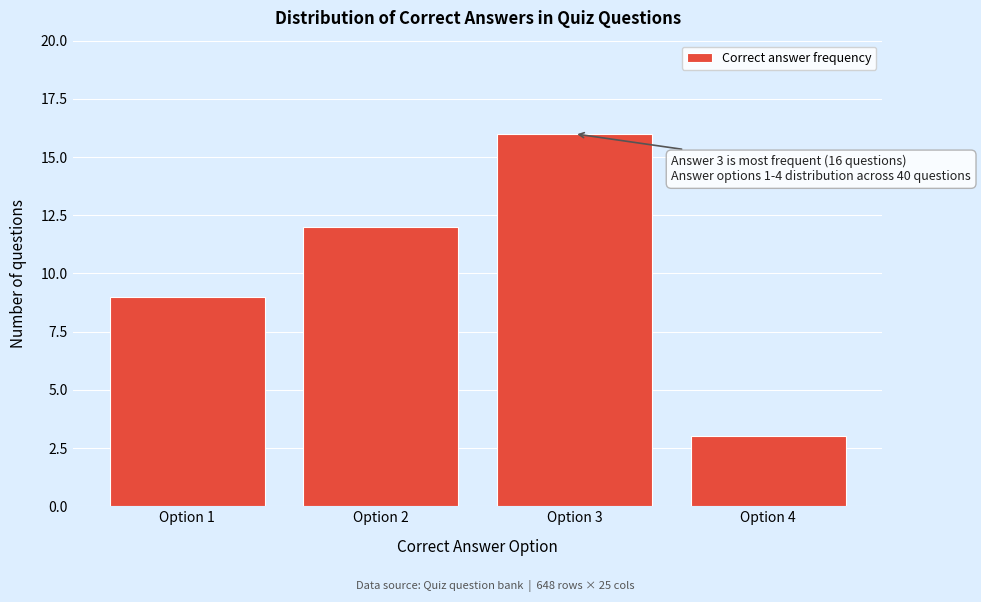

Reading right to left, what are all the values shown in this chart?

3	16	12	9